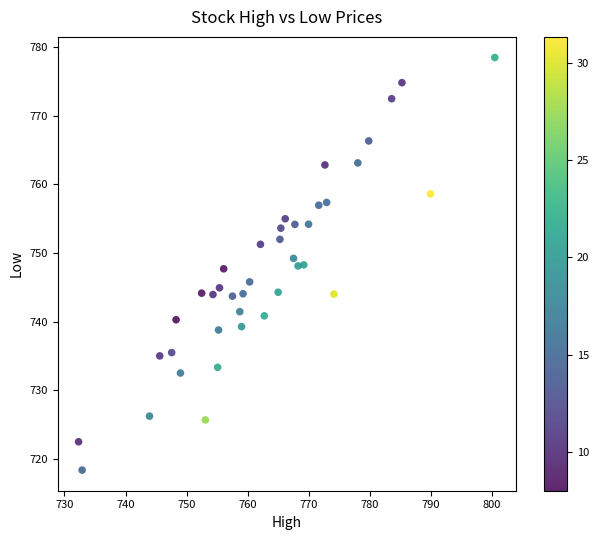

What is the range of X values (max minus min)?

68.2